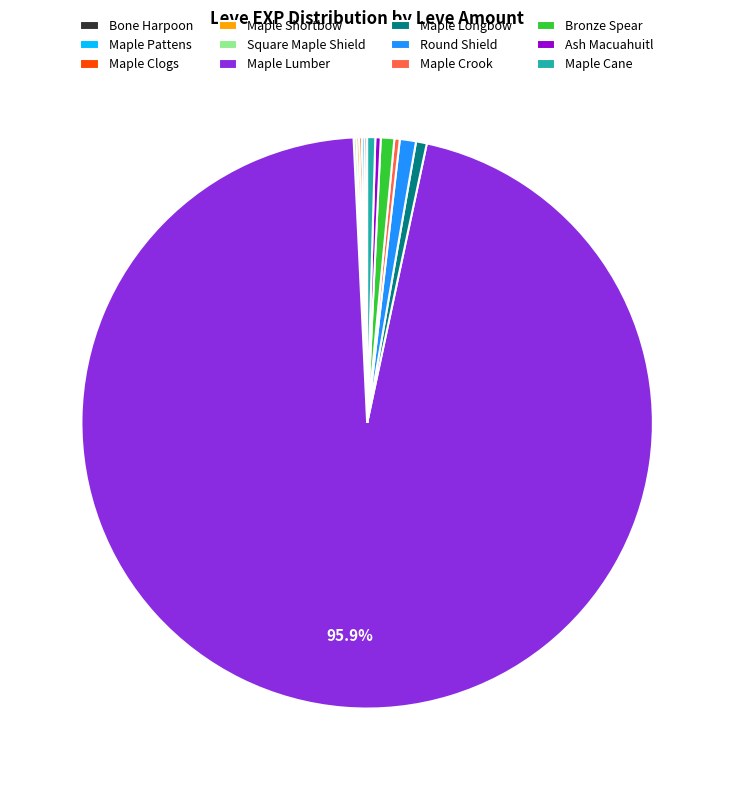

Combined, do Ash Macuahuitl and Round Shield account for over 50%?

No